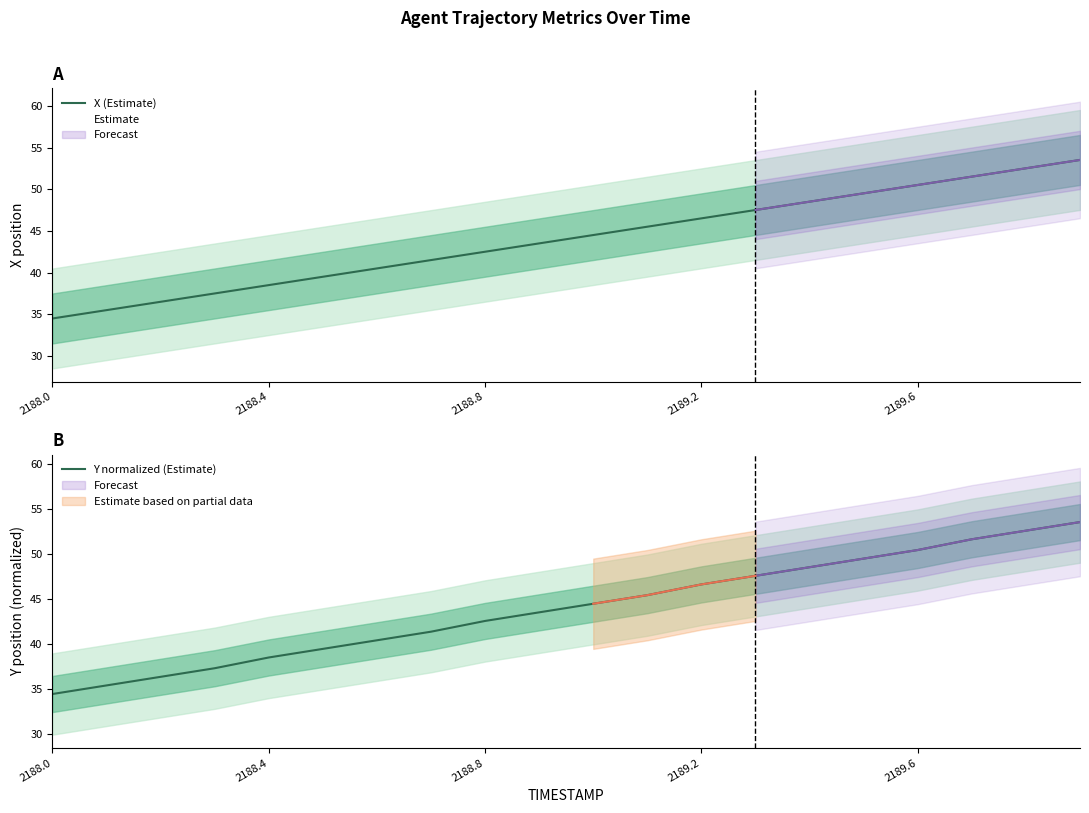

Is it true that X (Estimate) equals 22.5 at 2188.0?

False